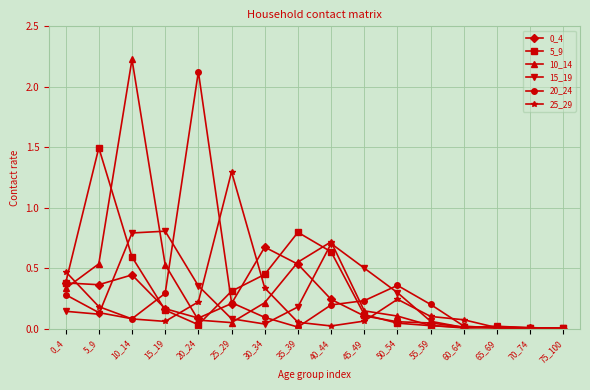

What is the sum of all 15_19 values?

4.1